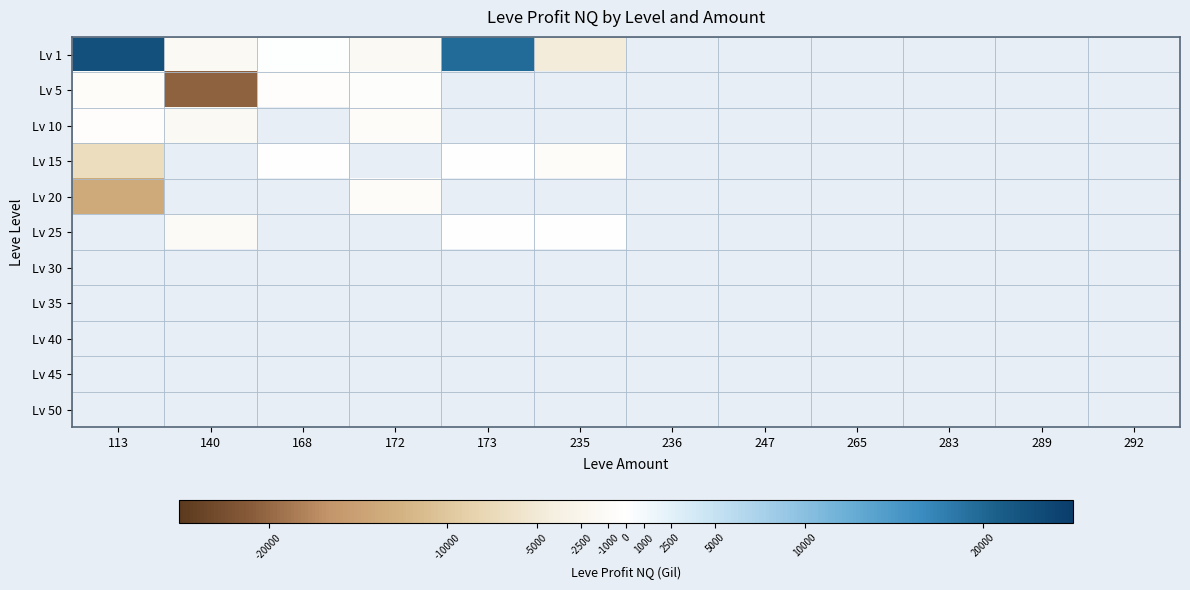

The Lv 1 series shows -4687.0 at 235. True or false?

True